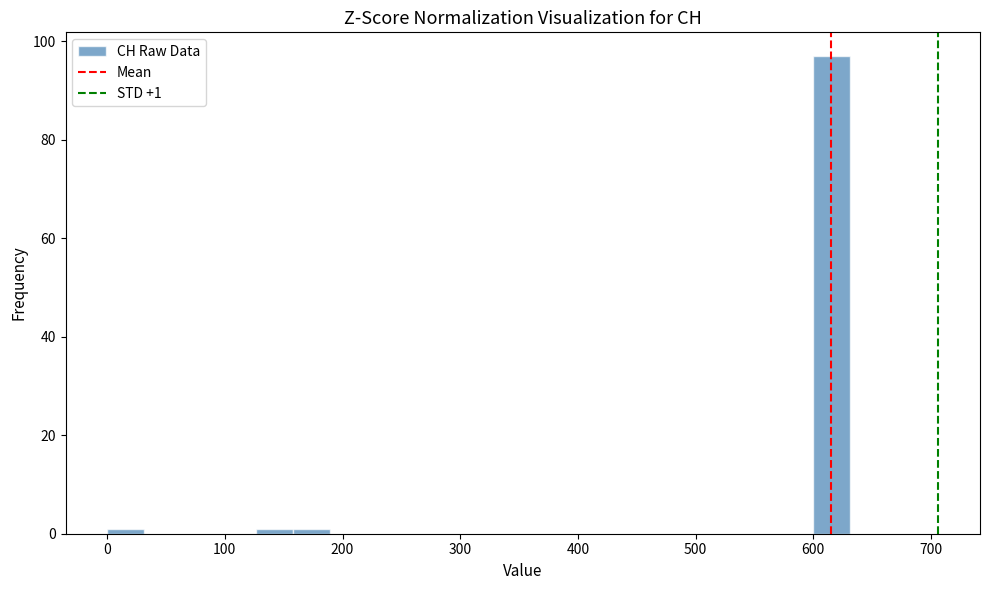

Around what value on the x-axis is the tallest bar? Give the approximate position of its centre, as read against the axis.

620